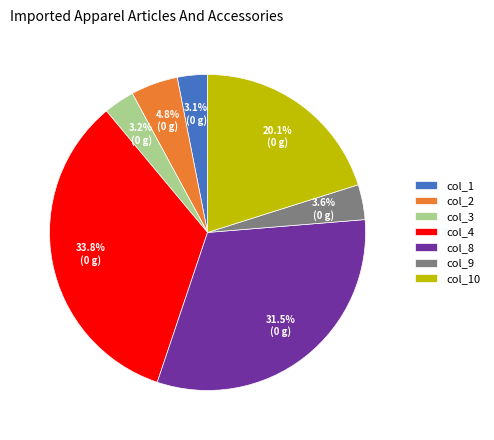

Which has a higher value, col_2 or col_1?

col_2